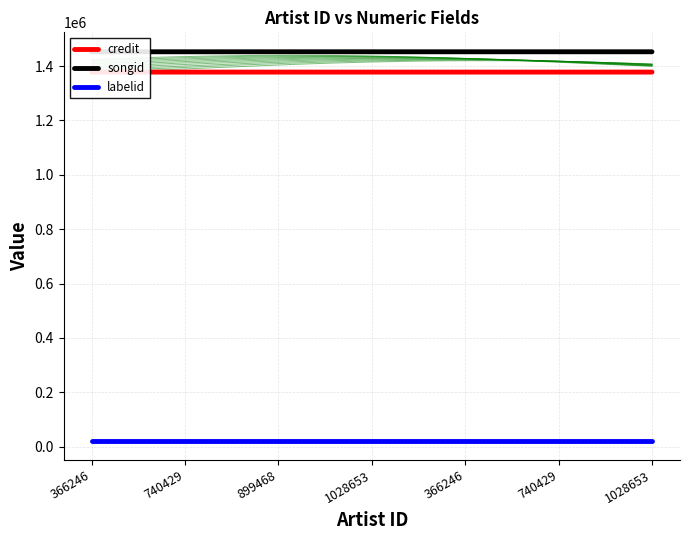

What is the difference between the maximum and second lowest values in the songid series?

8